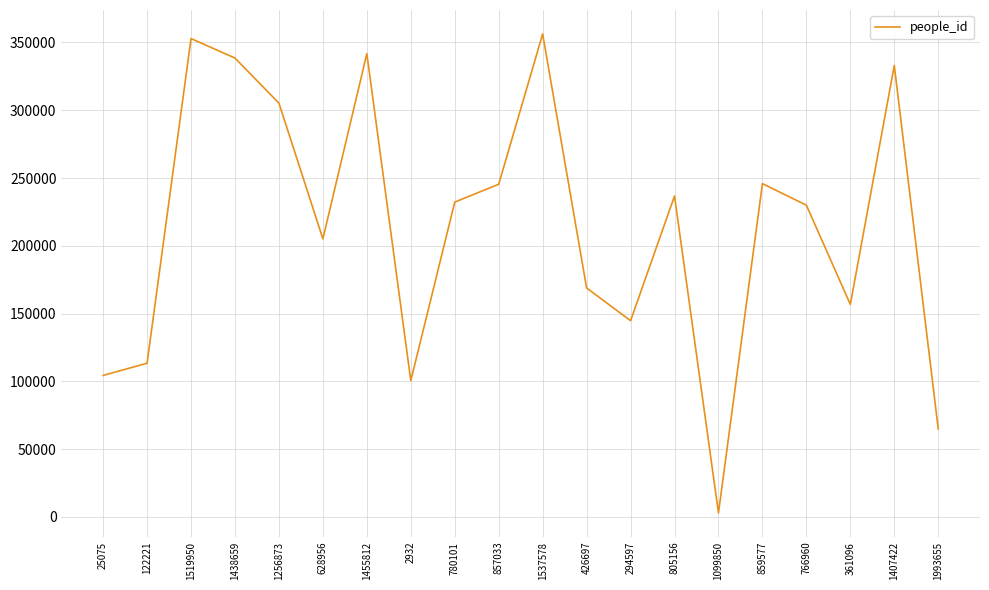

Is it true that the value at 294597 is 54806?

False